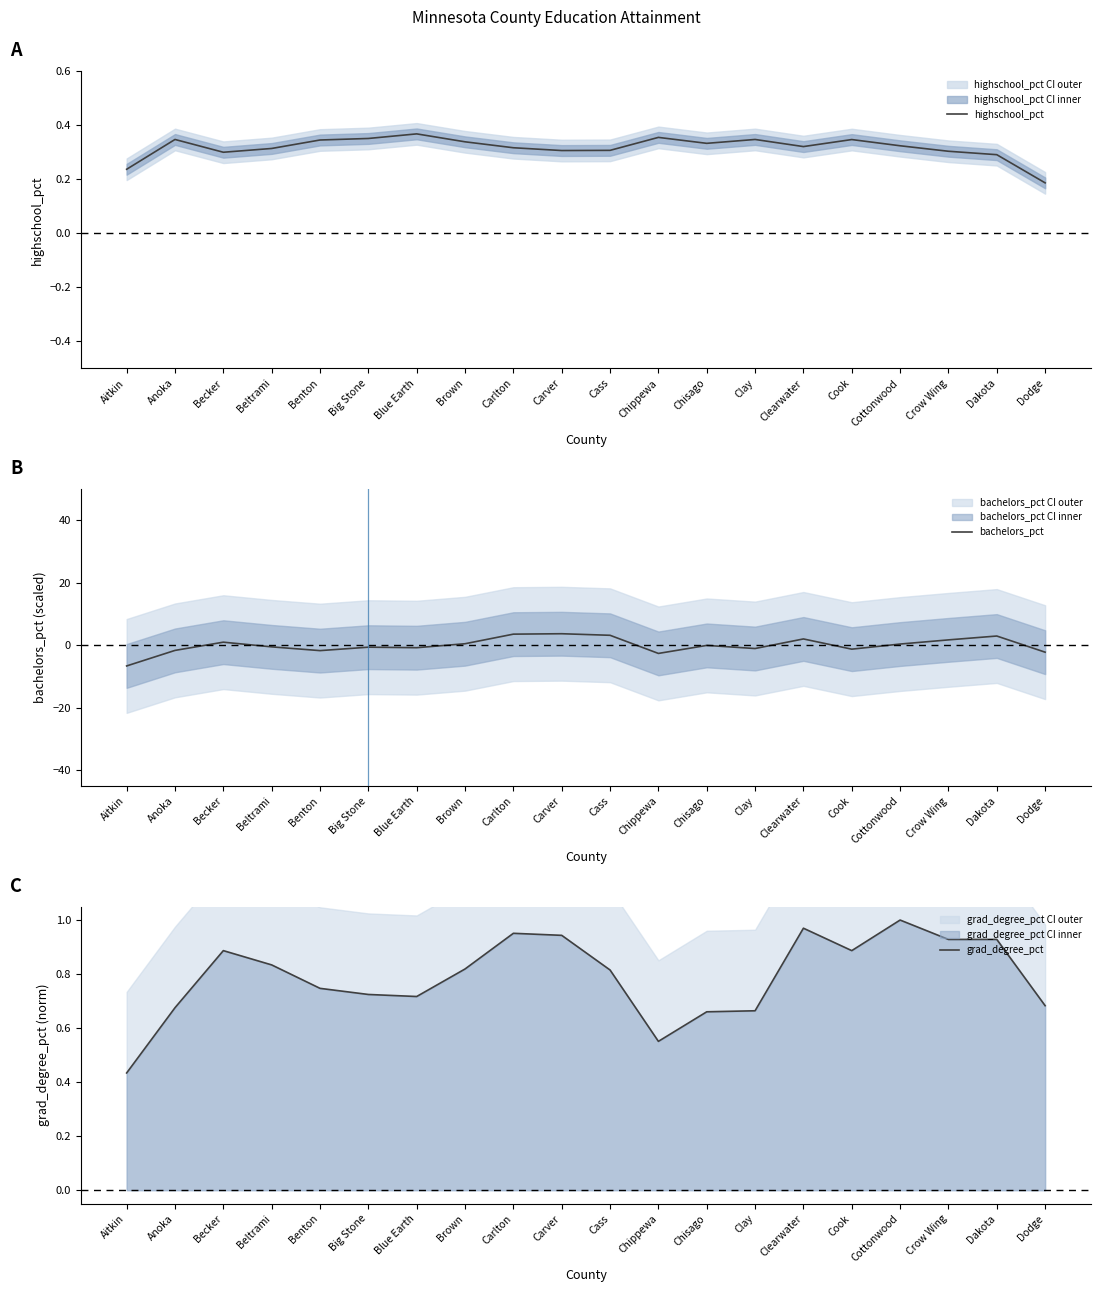

Between Carver and Chippewa, which series saw the biggest shift?

bachelors_pct